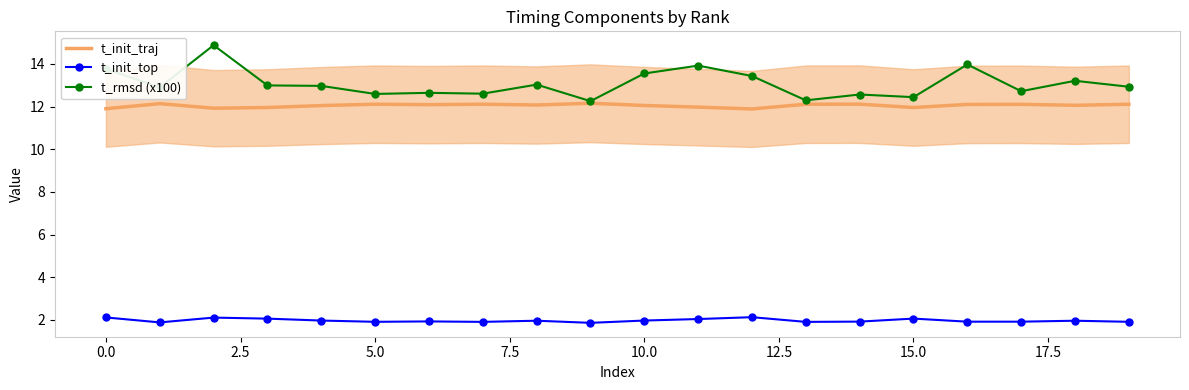

What is the lowest value of the t_init_traj series?

11.9